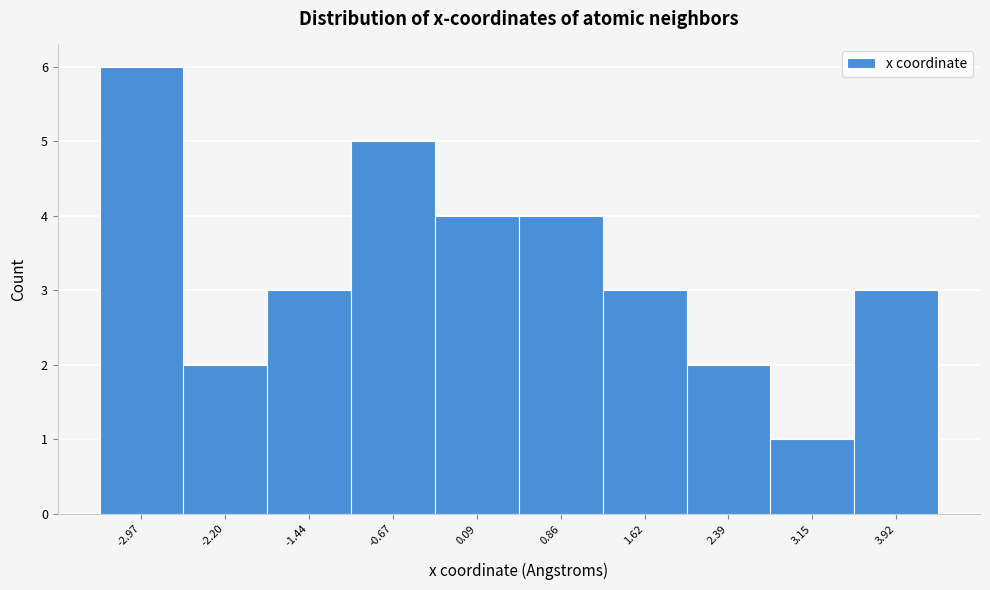

Reading left to right, list every bar in this chart as the range it spans on the x-axis followed by its height. Neither the bar edges nor the heights are printed on the chart, so give them approximately, as read against the axes.

-3.4 to -2.6: 6
-2.6 to -1.8: 2
-1.8 to -1.1: 3
-1.1 to -0.3: 5
-0.3 to 0.5: 4
0.5 to 1.2: 4
1.2 to 2.0: 3
2.0 to 2.8: 2
2.8 to 3.5: 1
3.5 to 4.3: 3